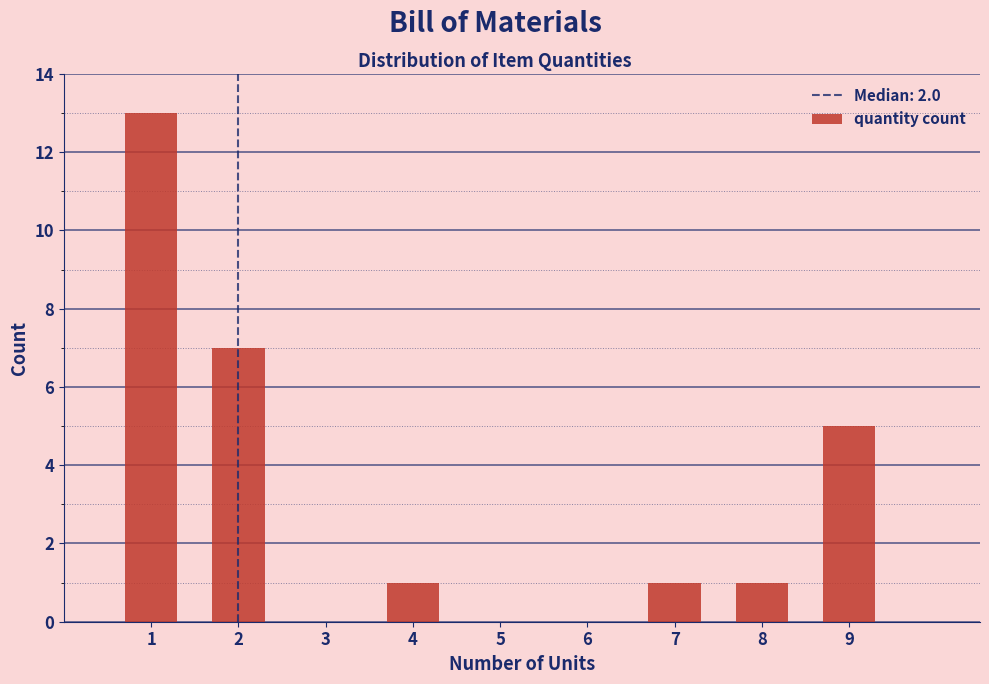

Reading left to right, list every bar in this chart as the range it spans on the x-axis followed by its height. The values are not printed on the chart, so give them approximately, as read against the axis.

0.5 to 1.5: 13
1.5 to 2.5: 7
2.5 to 3.5: 0
3.5 to 4.5: 1
4.5 to 5.5: 0
5.5 to 6.5: 0
6.5 to 7.5: 1
7.5 to 8.5: 1
8.5 to 9.5: 5